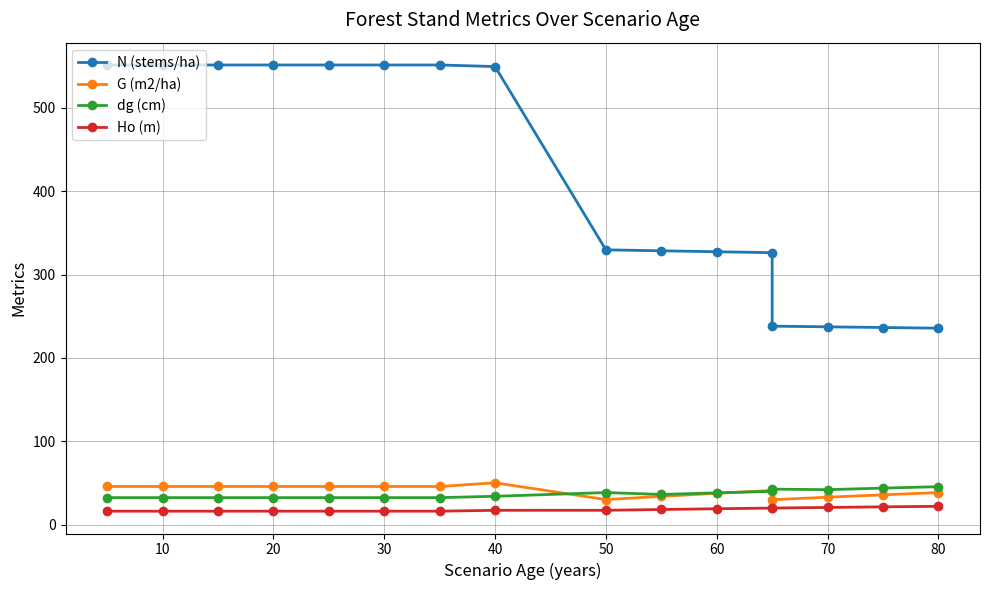

What is the difference between the second highest and minimum values in the dg (cm) series?

11.4